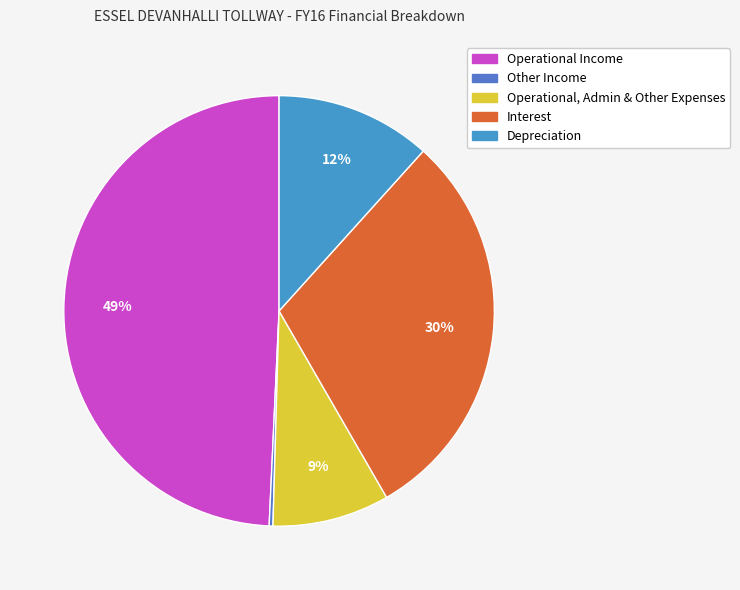

Rank the categories by value from lowest to highest.

Other Income, Operational, Admin & Other Expenses, Depreciation, Interest, Operational Income